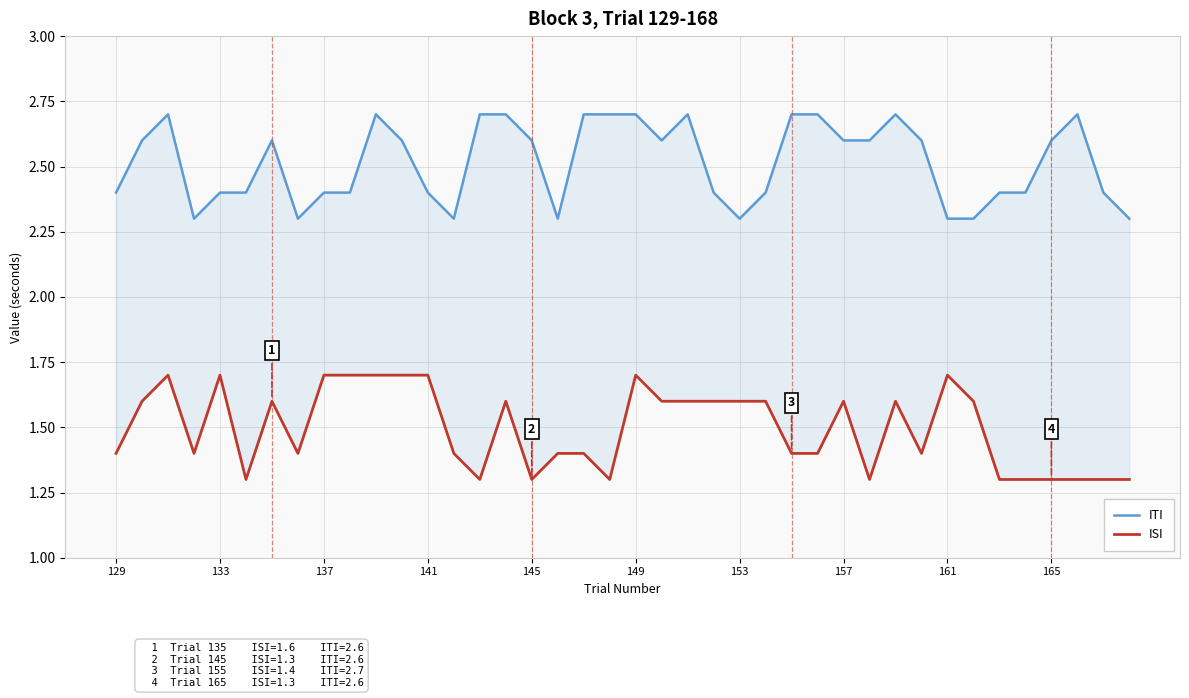

Reading right to left, transcribe all the data shown in this chart.

ITI: 2.3	2.4	2.7	2.6	2.4	2.4	2.3	2.3	2.6	2.7	2.6	2.6	2.7	2.7	2.4	2.3	2.4	2.7	2.6	2.7	2.7	2.7	2.3	2.6	2.7	2.7	2.3	2.4	2.6	2.7	2.4	2.4	2.3	2.6	2.4	2.4	2.3	2.7	2.6	2.4
ISI: 1.3	1.3	1.3	1.3	1.3	1.3	1.6	1.7	1.4	1.6	1.3	1.6	1.4	1.4	1.6	1.6	1.6	1.6	1.6	1.7	1.3	1.4	1.4	1.3	1.6	1.3	1.4	1.7	1.7	1.7	1.7	1.7	1.4	1.6	1.3	1.7	1.4	1.7	1.6	1.4